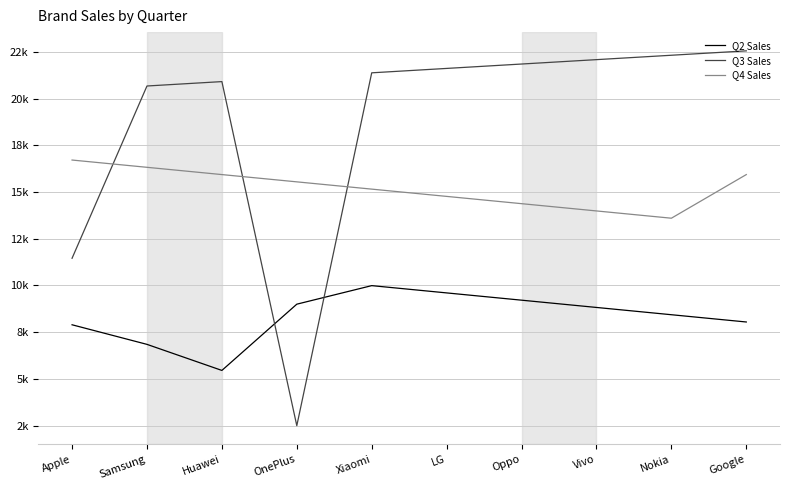

At which category does Q2 Sales reach its first local valley?

Huawei